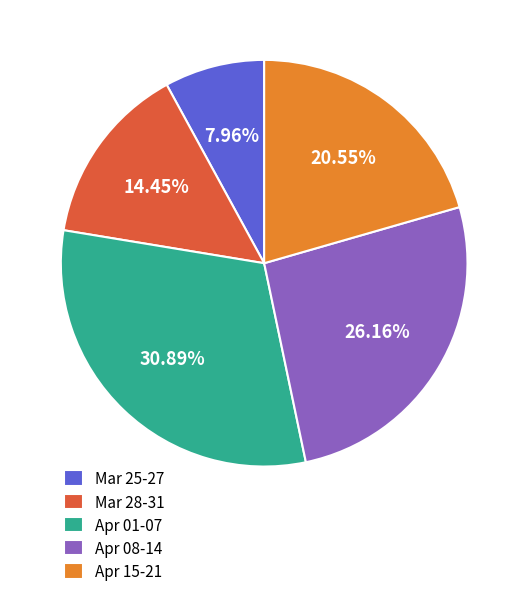

Between Mar 25-27 and Apr 08-14, which is larger?

Apr 08-14